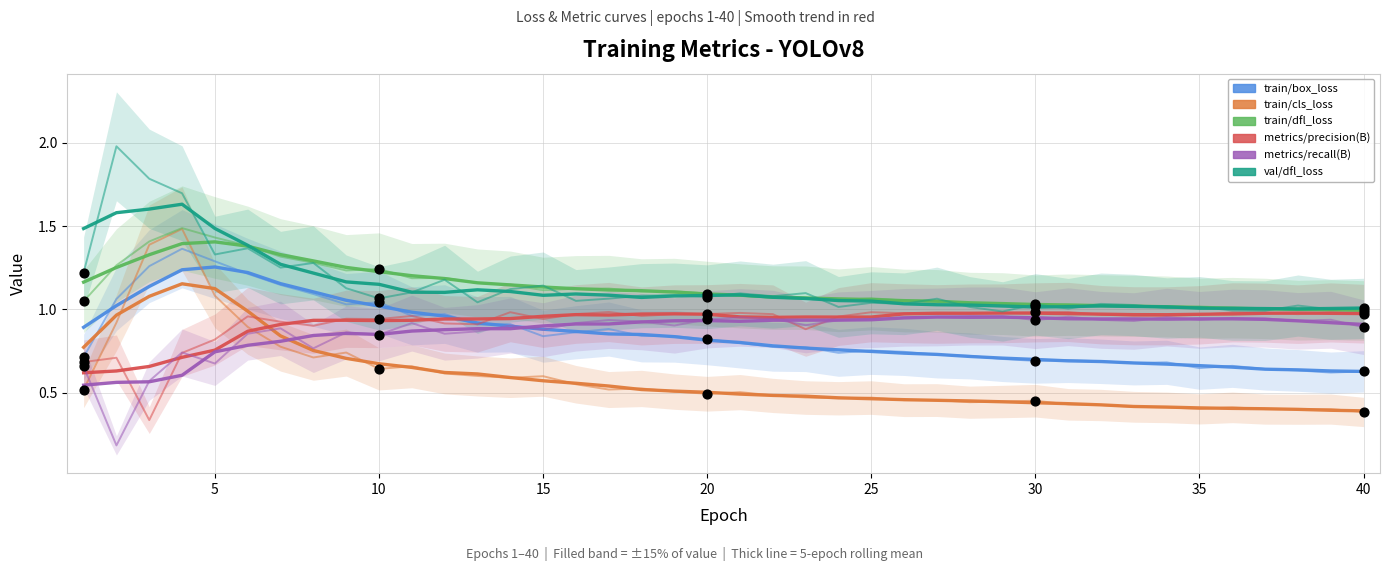

What is the total value across all series at 13?

5.5